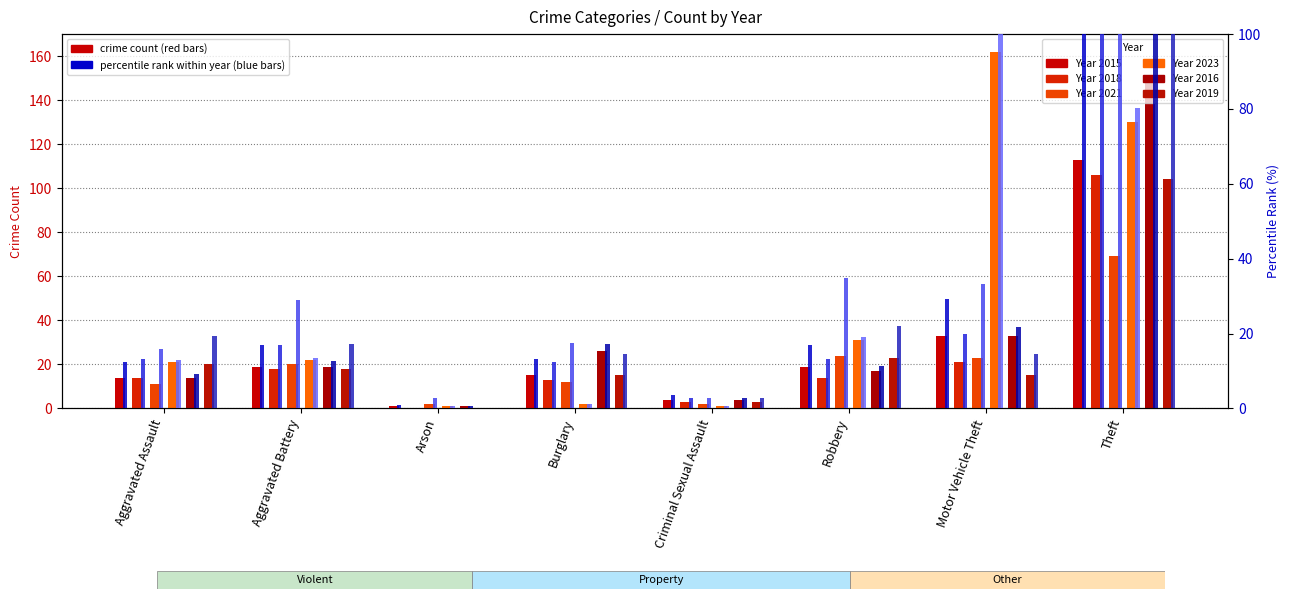

Which series has the largest total across all categories?

2023